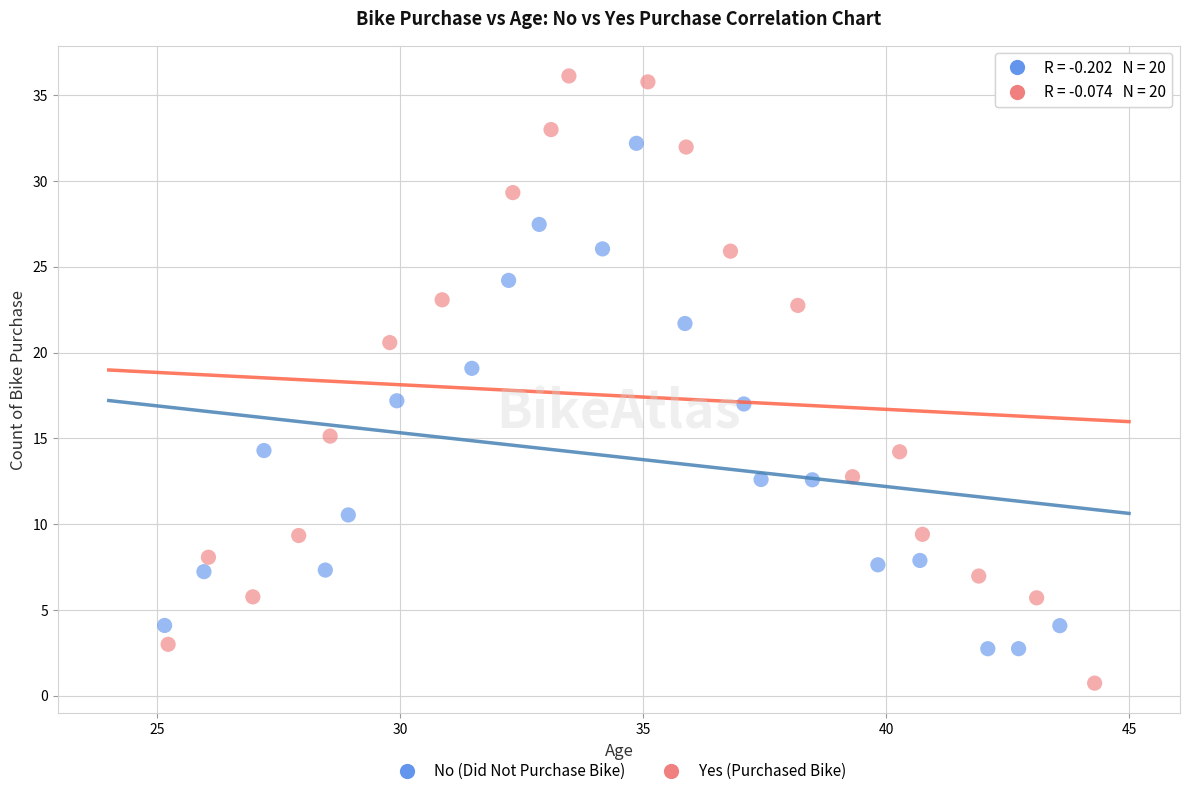

Which series has the widest spread of Y values?

Yes (Purchased Bike)